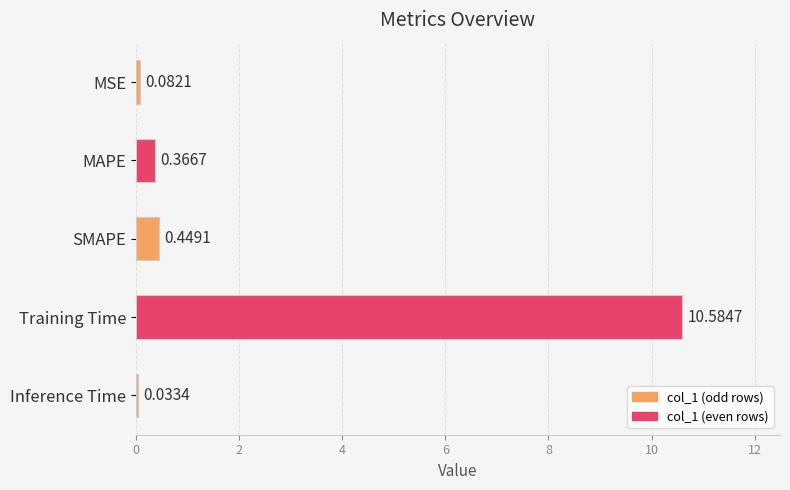

Which has a higher value, SMAPE or MAPE?

SMAPE